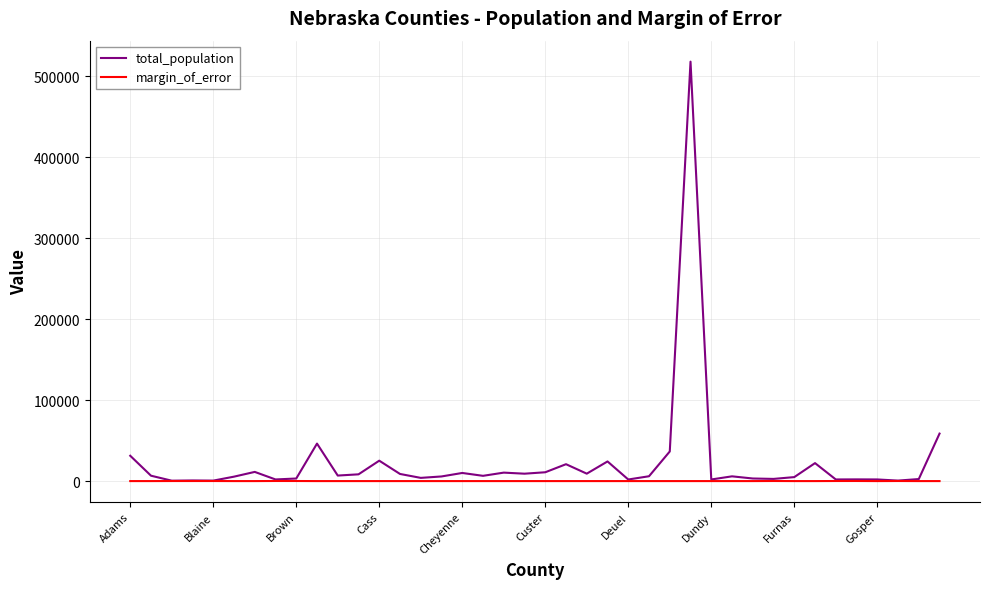

What is the highest value of the total_population series?

518271